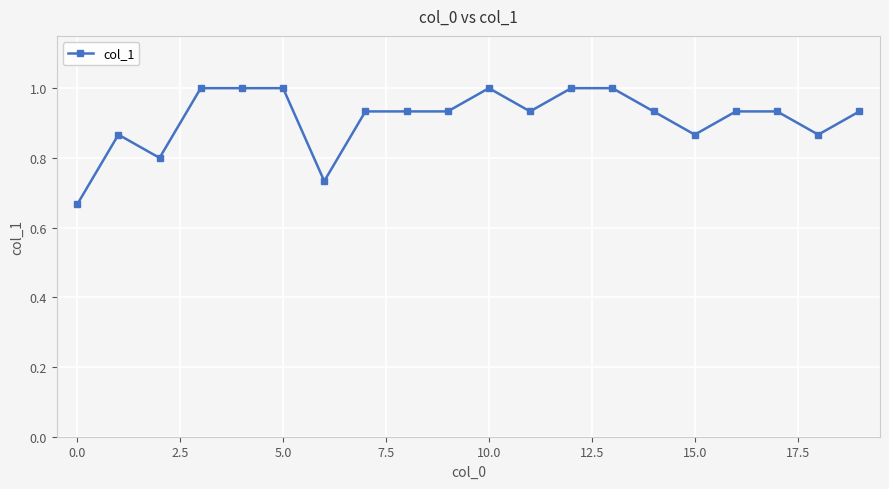

True or false: there are more than 0 points higher than both neighbors.

True